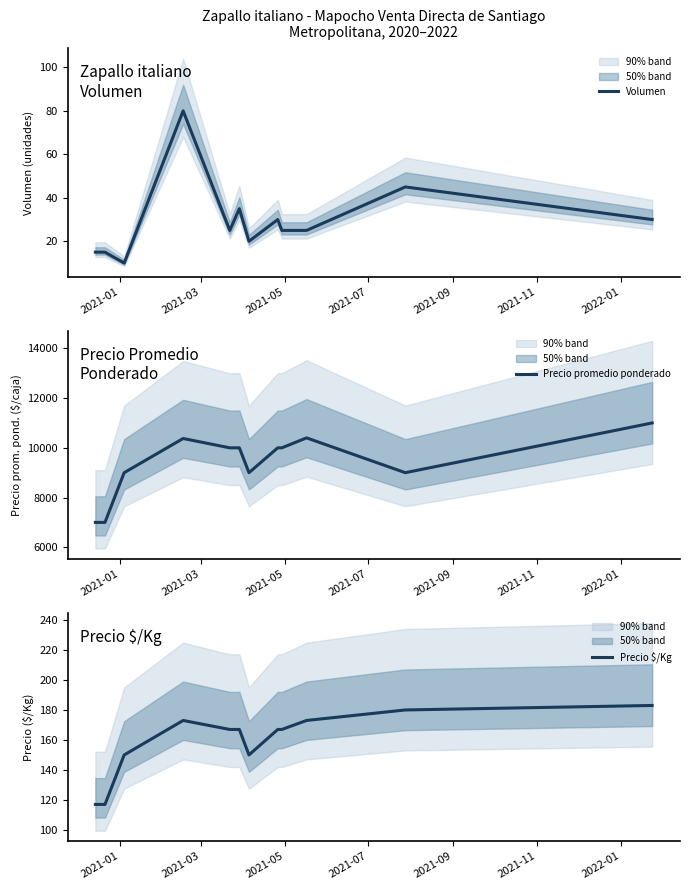

In Volumen, how many points are higher than both neighbors (excluding endpoints)?

4